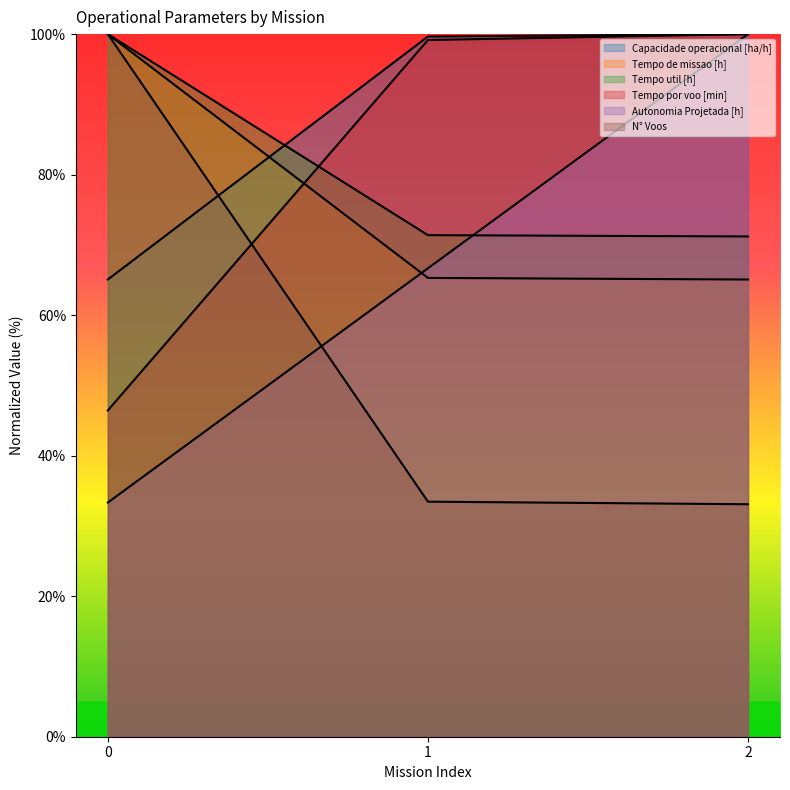

Which series has the largest total across all categories?

Capacidade operacional [ha/h]